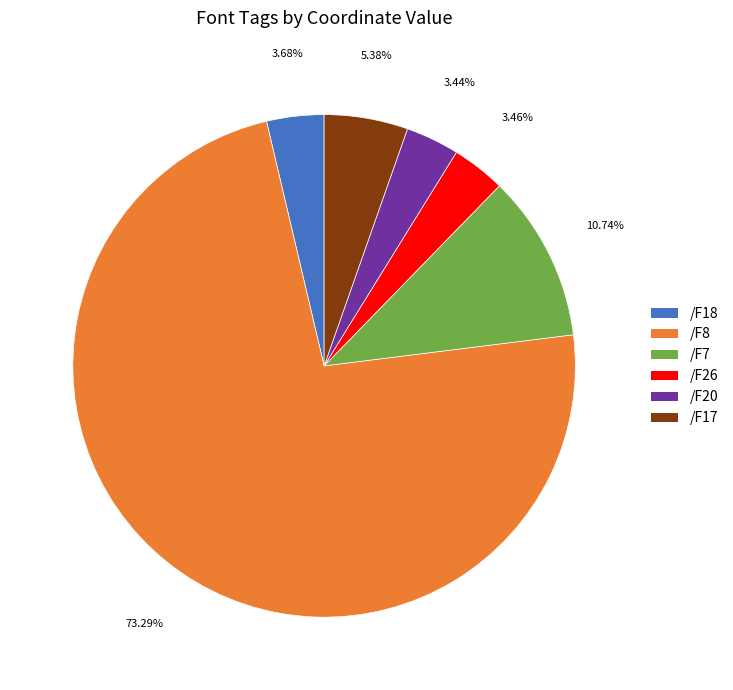

To the nearest percent, what is the average slice percentage?

17%